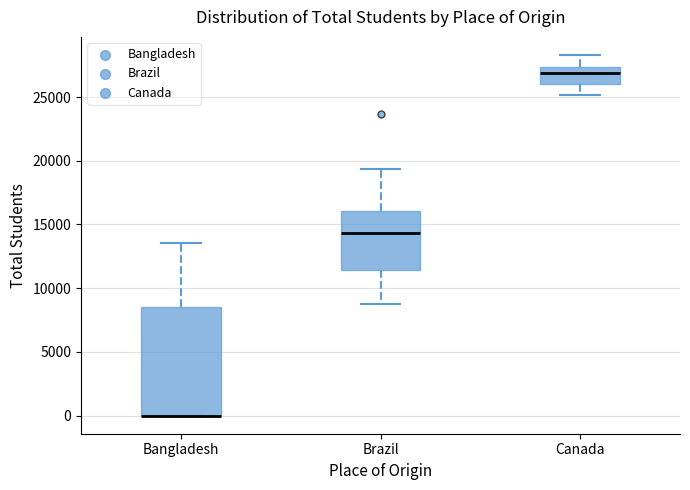

Reading left to right, read every box against the y-axis: the position of its median line, the range the box covers, and the ends of its whiskers. The values are not printed on the chart, so give them approximately, as read against the axis.

Bangladesh: median 0 (drawn on the box's lower edge), box 0 to 8500, whiskers 0 to 13500
Brazil: median 14500, box 11500 to 16000, whiskers 9000 to 19500
Canada: median 27000, box 26000 to 27500, whiskers 25000 to 28500